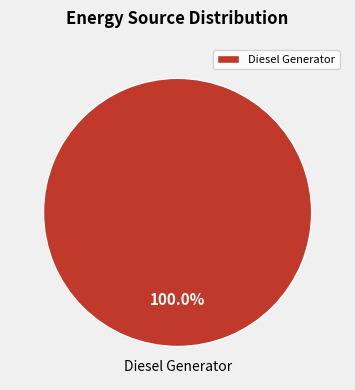

Rank the categories by value from highest to lowest.

Diesel Generator